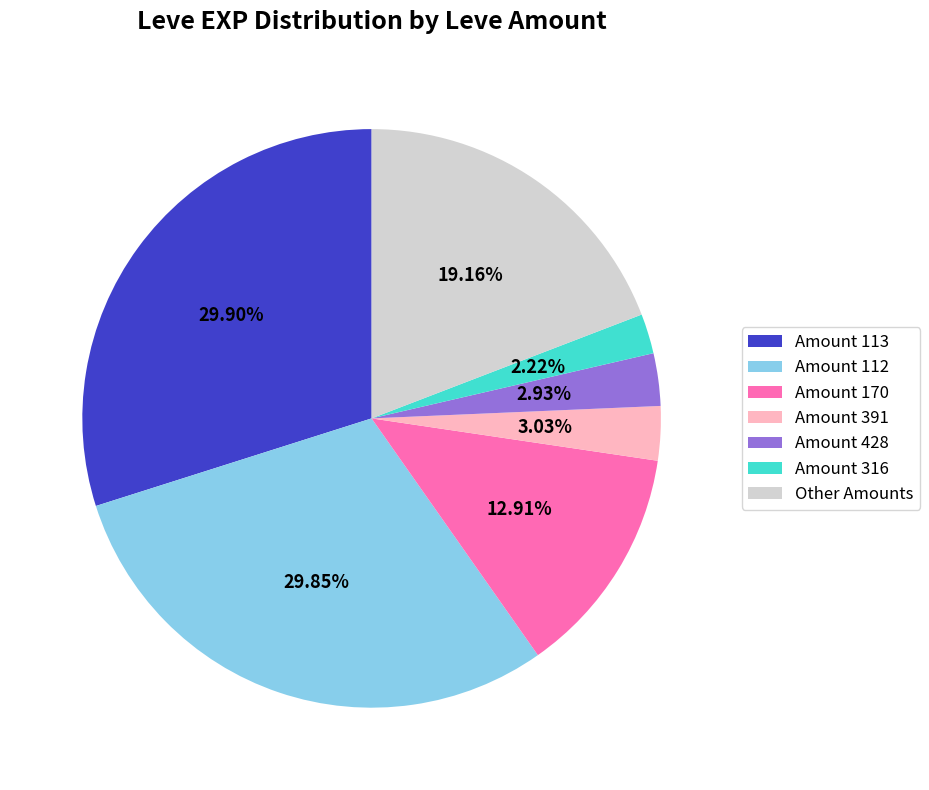

Which category has the smallest portion of the pie?

Amount 316